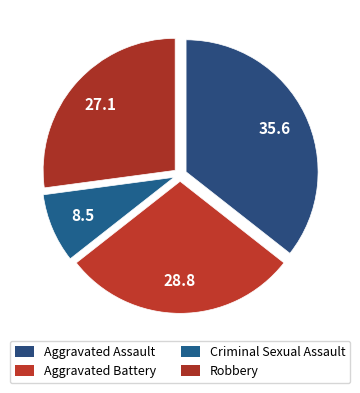

How many slices are in this pie chart?

4